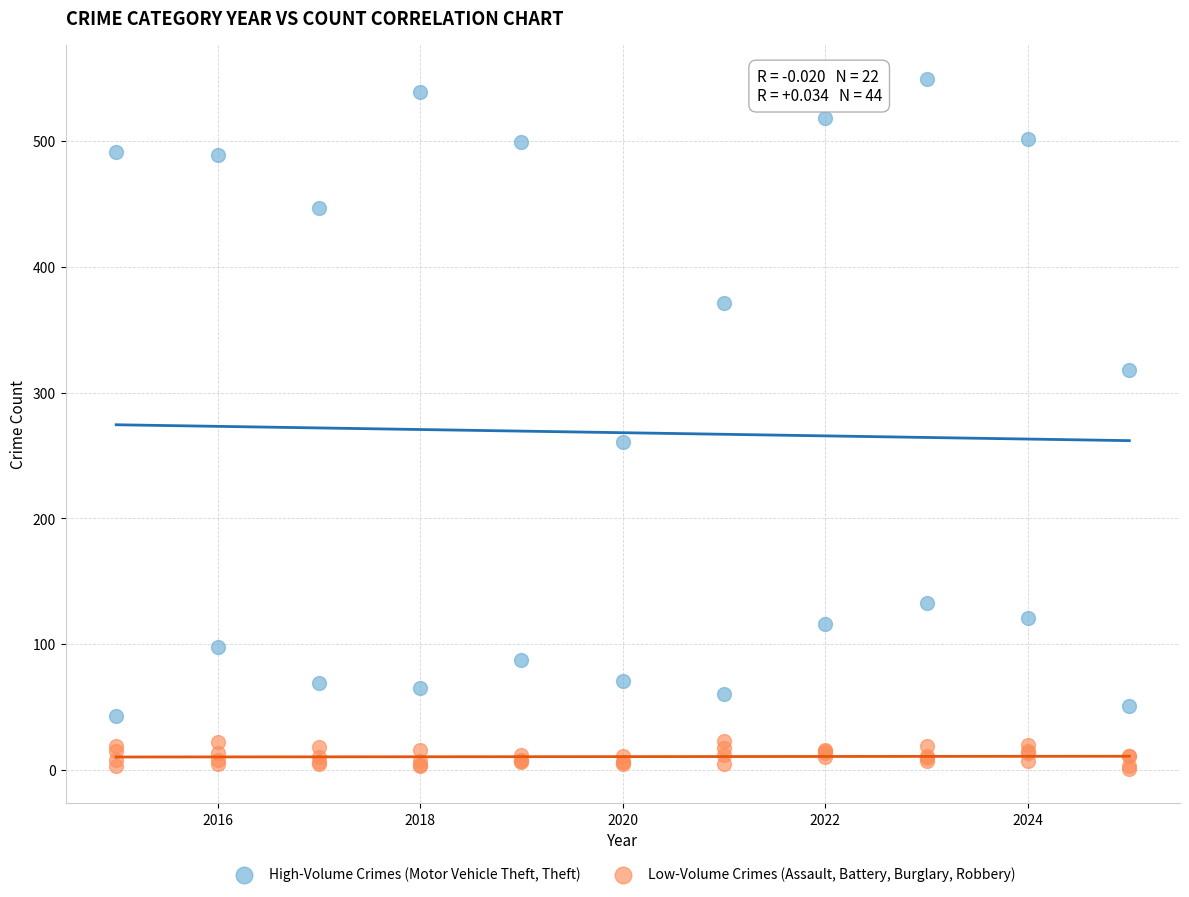

Which series contains the highest Y value?

High-Volume Crimes (Motor Vehicle Theft, Theft)